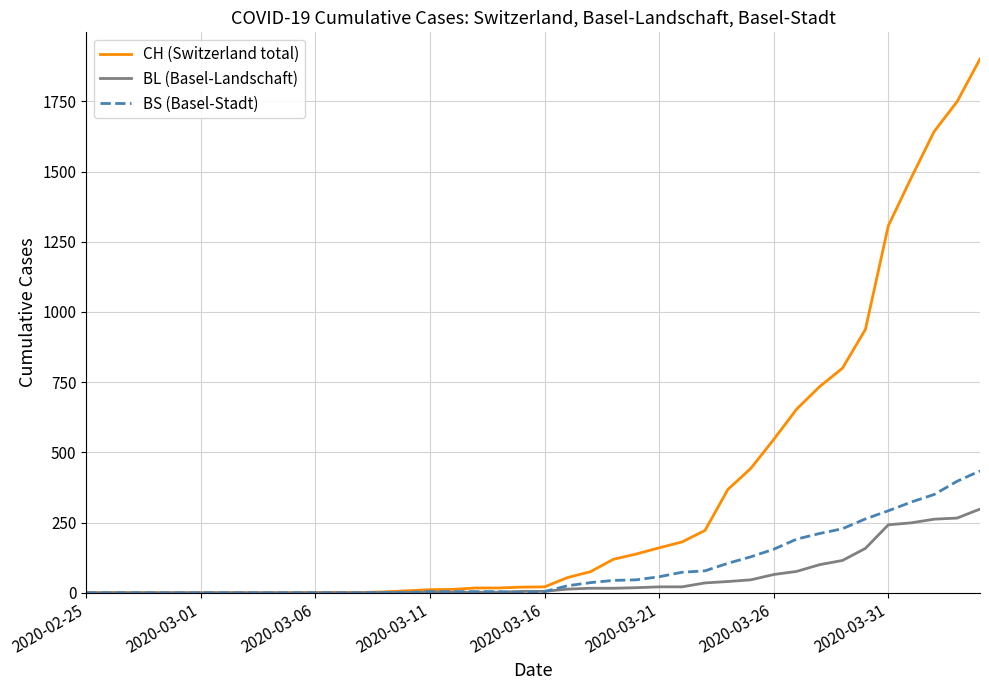

List the series in order of their peak value, lowest first.

BL (Basel-Landschaft), BS (Basel-Stadt), CH (Switzerland total)